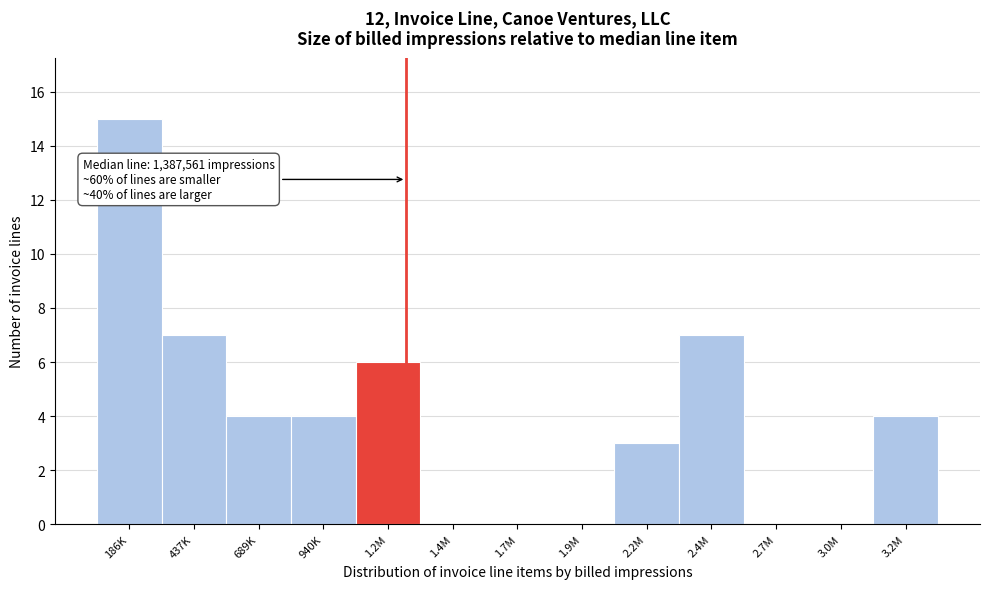

Reading left to right, transcribe all the data shown in this chart.

186K=15	437K=7	689K=4	940K=4	1.2M=6	1.4M=0	1.7M=0	1.9M=0	2.2M=3	2.4M=7	2.7M=0	3.0M=0	3.2M=4